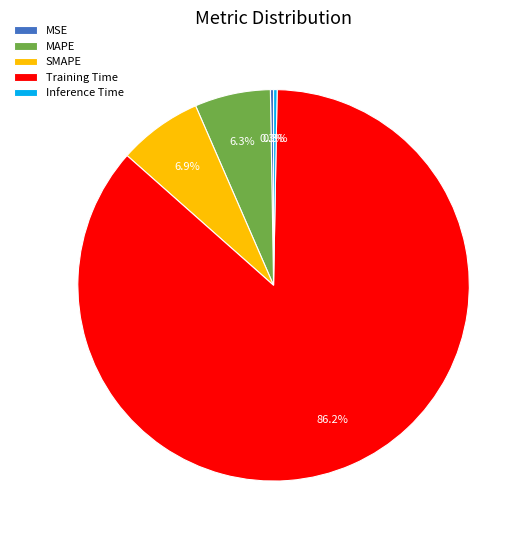

Is the sum of Training Time and SMAPE greater than half?

Yes